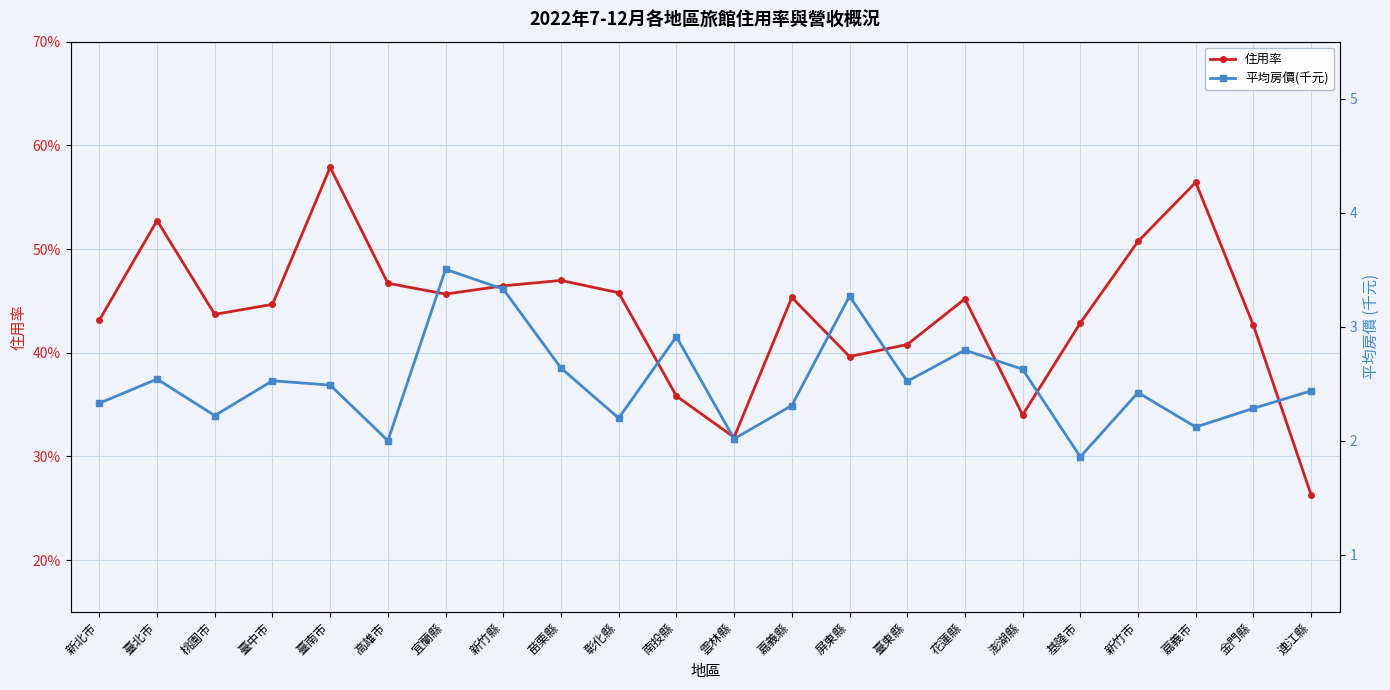

What is the maximum value for 平均房價(千元)?

3.5